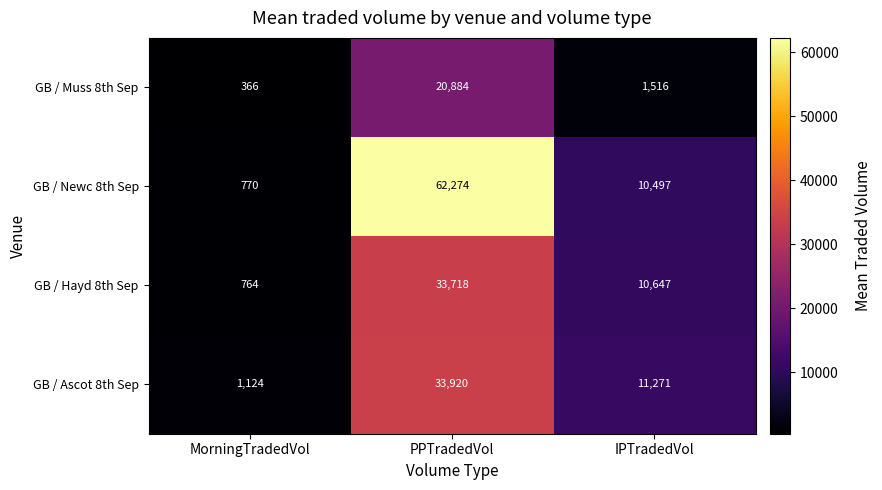

How many distinct data groups are displayed?

4